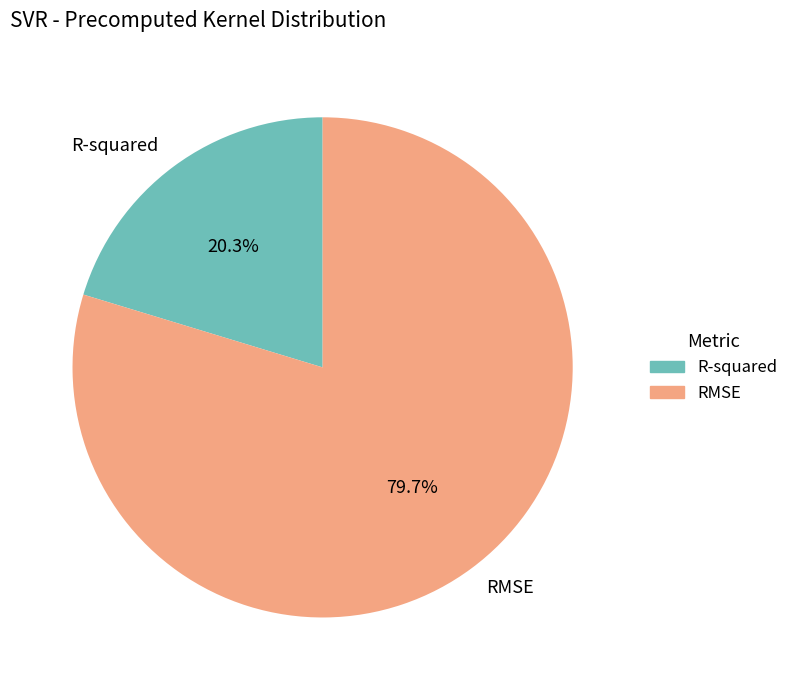

To the nearest percent, what portion does RMSE represent?

80%